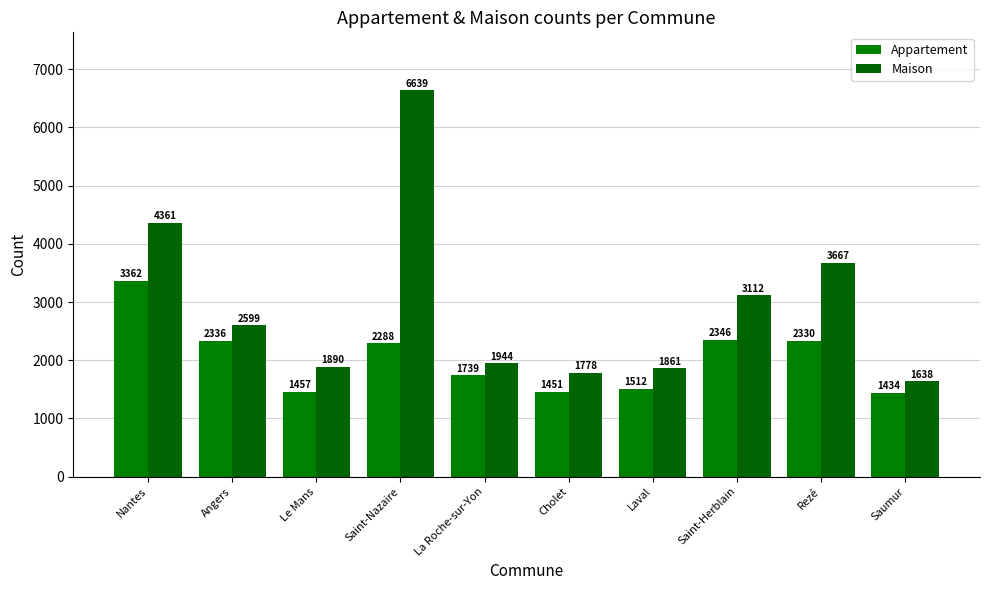

Rank the series by their maximum value, from highest to lowest.

Maison, Appartement